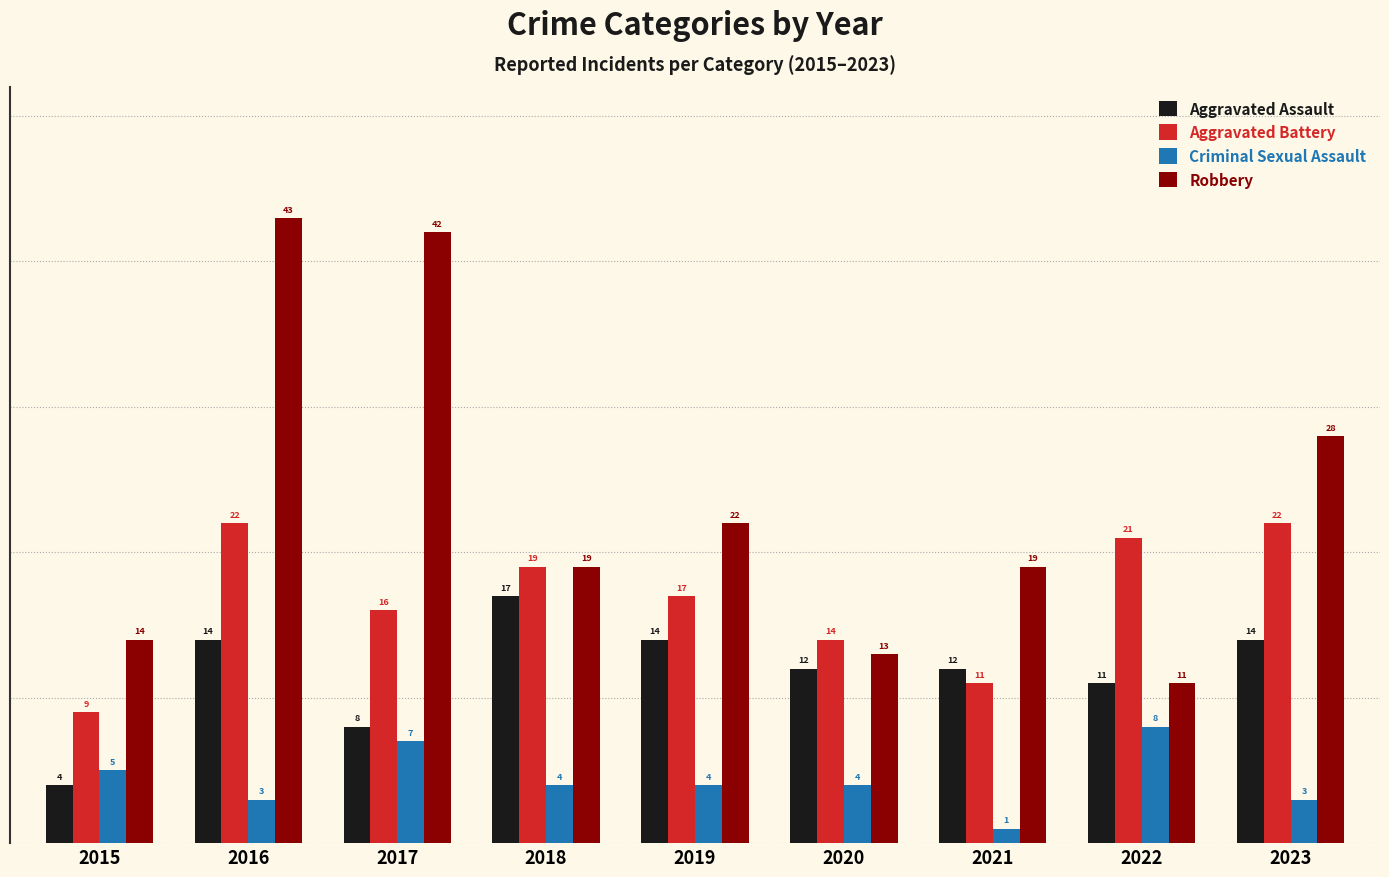

What is the value of the Aggravated Battery bar at the 7th from the left?

11